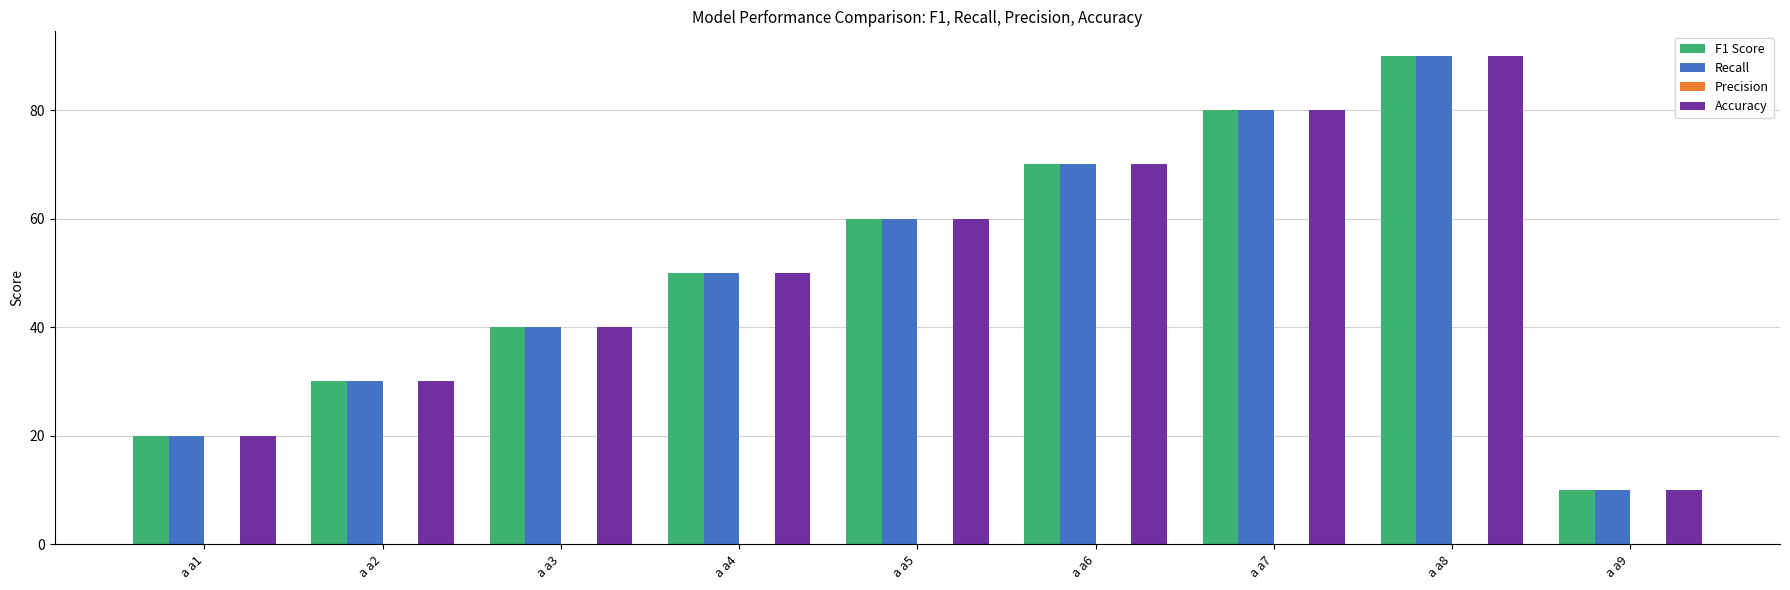

List the labels in order of Recall value, largest first.

a a8, a a7, a a6, a a5, a a4, a a3, a a2, a a1, a a9